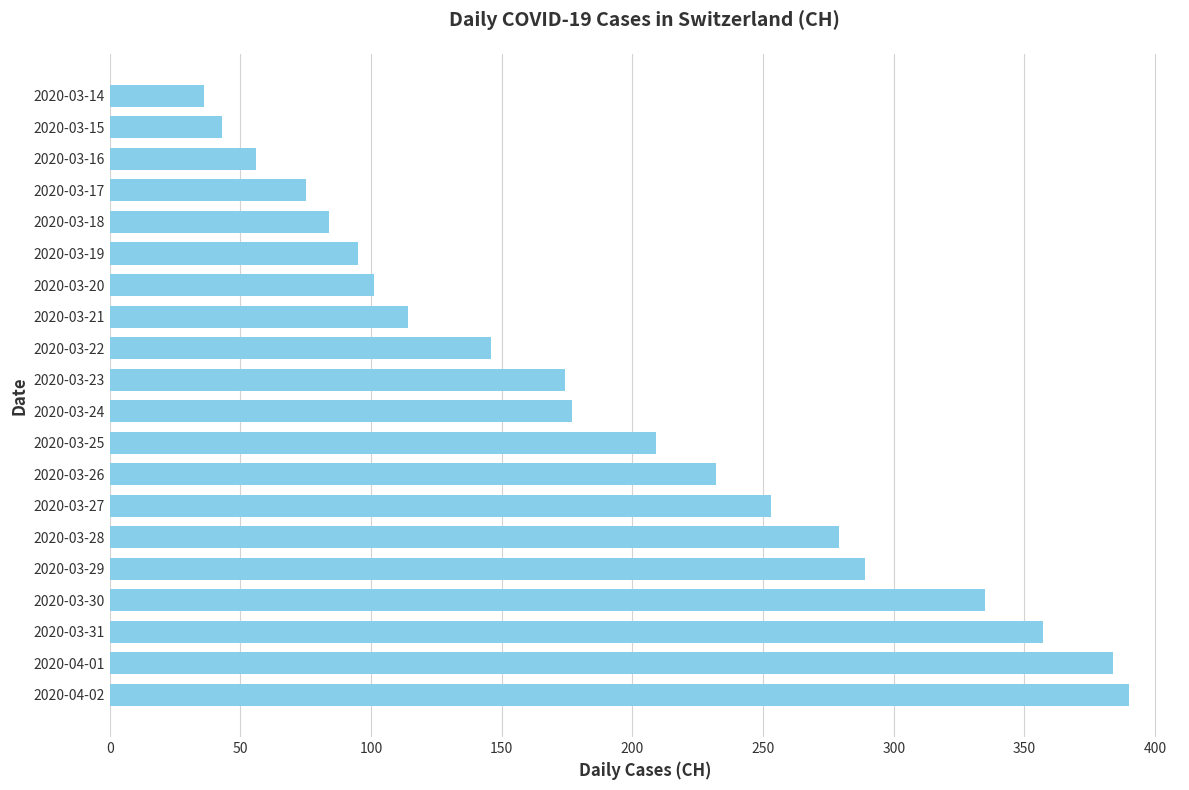

What is the difference between the maximum and minimum values?

354